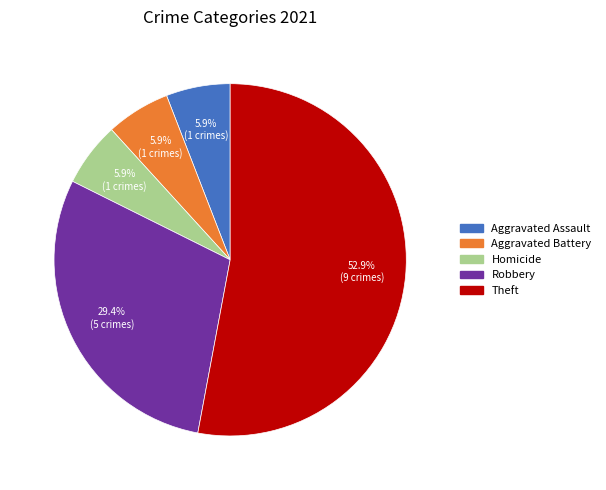

Is there a majority slice in this chart?

Yes